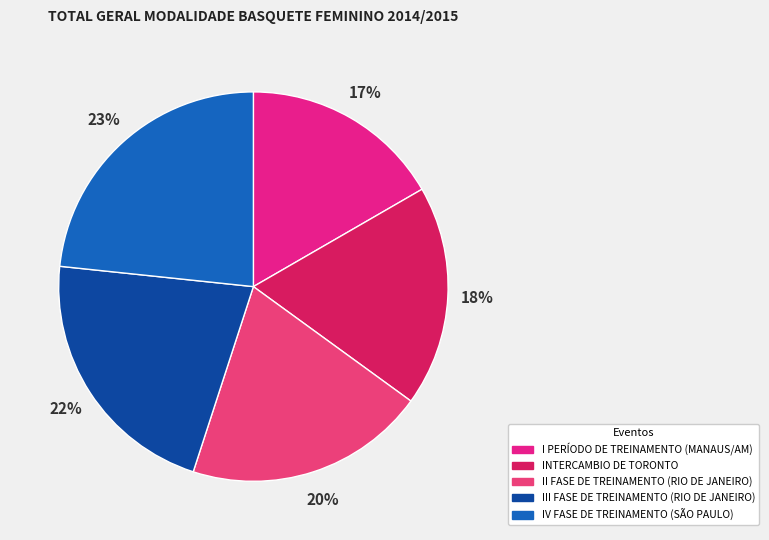

The INTERCAMBIO DE TORONTO slice represents 18% of the pie. True or false?

True